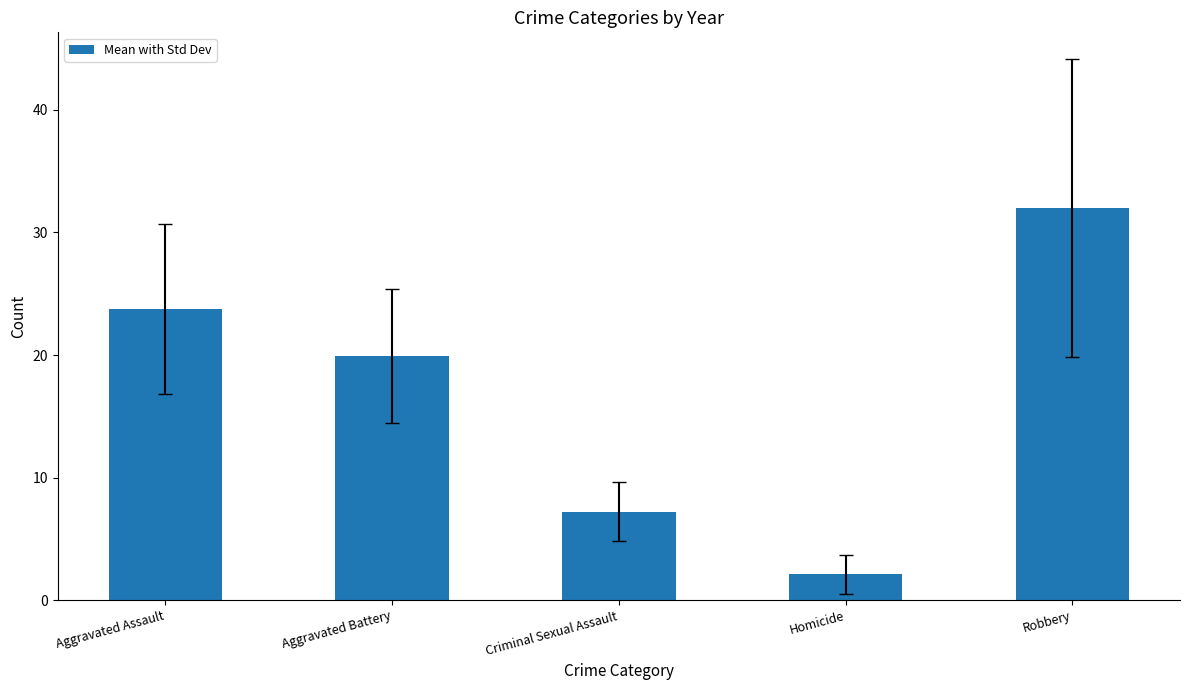

Which has a higher value, Homicide or Criminal Sexual Assault?

Criminal Sexual Assault